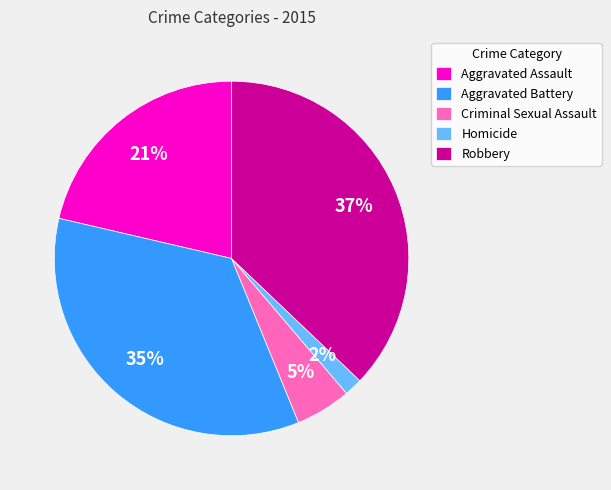

To the nearest percent, what is the average slice percentage?

20%